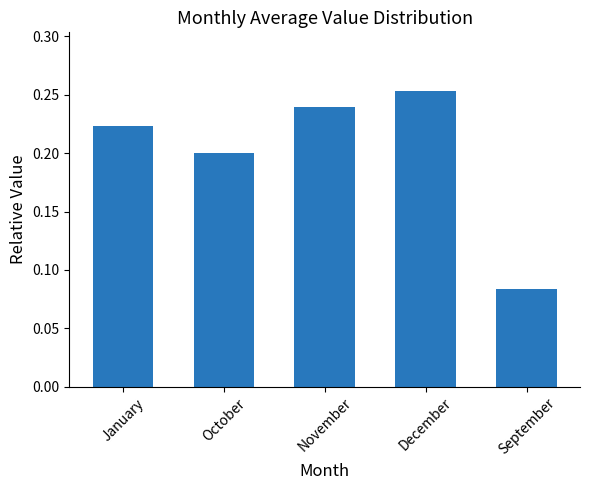

List the labels in order of value, smallest first.

September, October, January, November, December